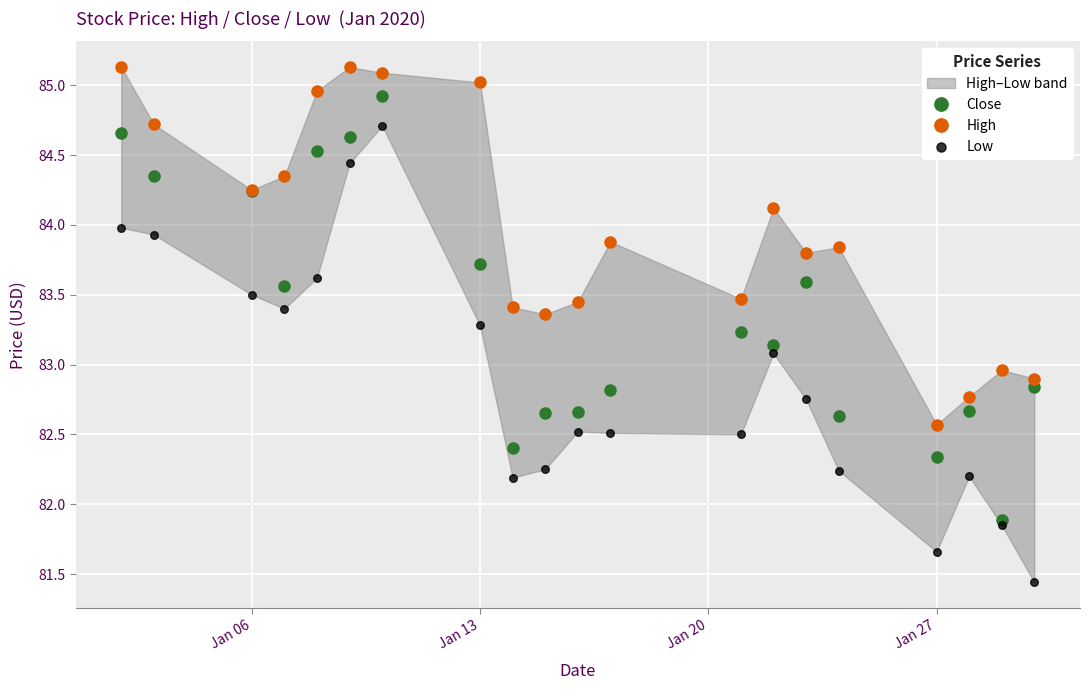

Which series reaches the minimum Y coordinate?

Low